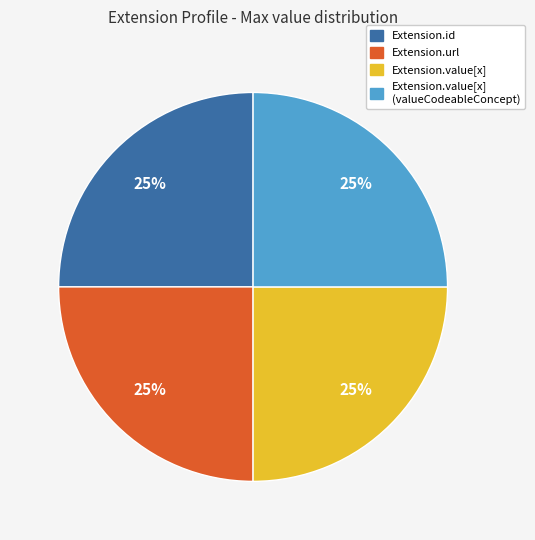

Is there any slice that represents more than half of the pie?

No